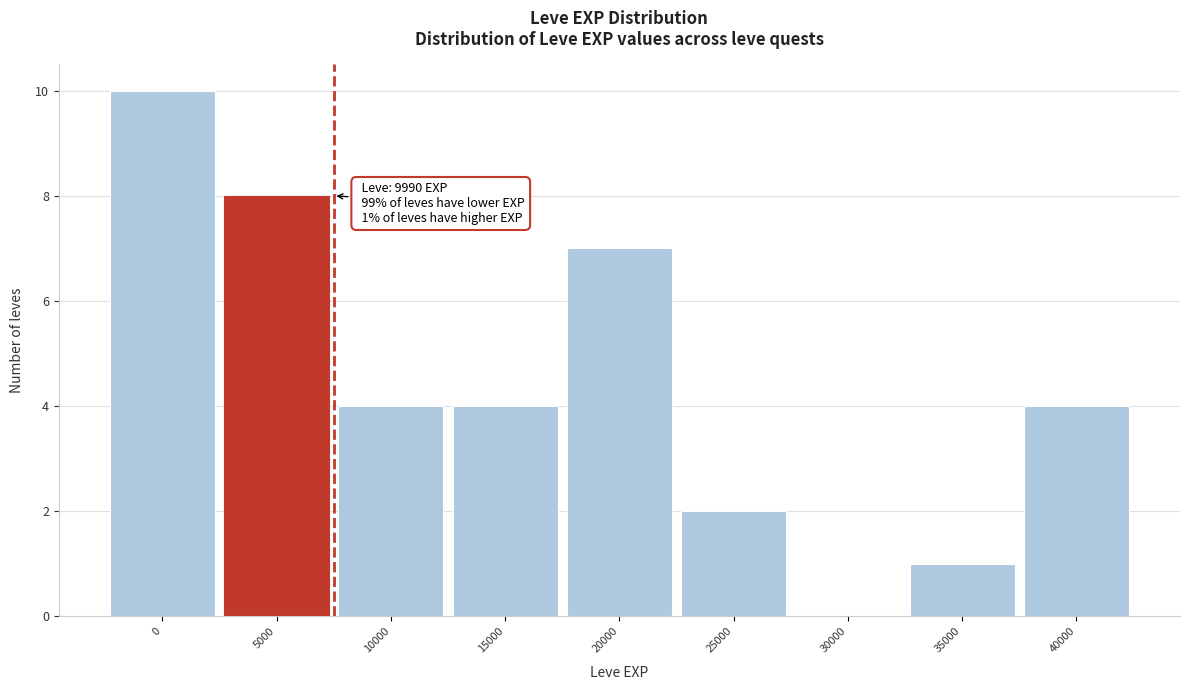

Reading left to right, what are all the values shown in this chart?

0=10	5000=8	10000=4	15000=4	20000=7	25000=2	30000=0	35000=1	40000=4